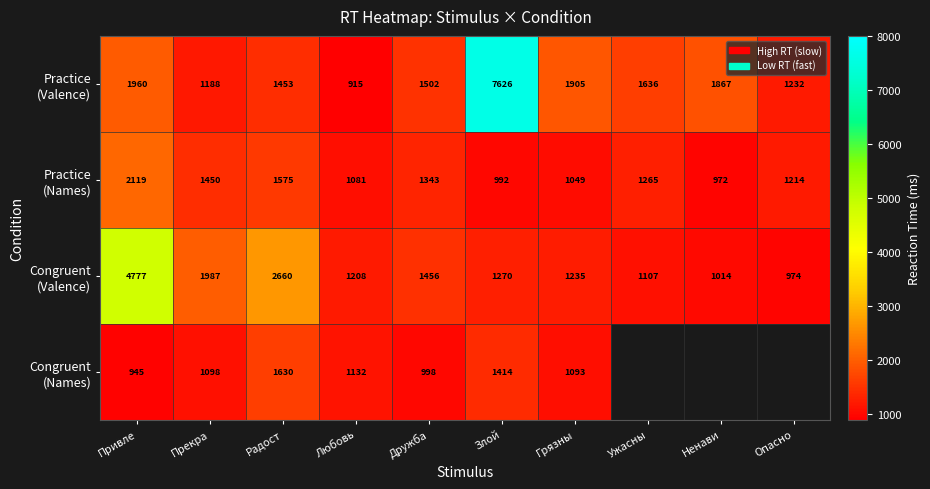

Which series has the largest total across all categories?

Practice (Valence)